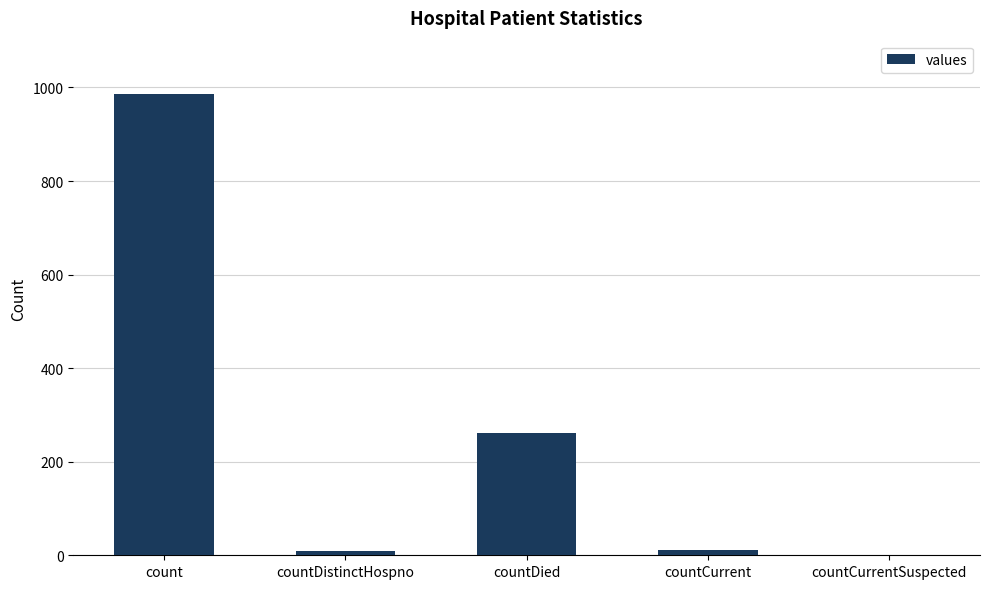

True or false: the data shows 1339 at count.

False